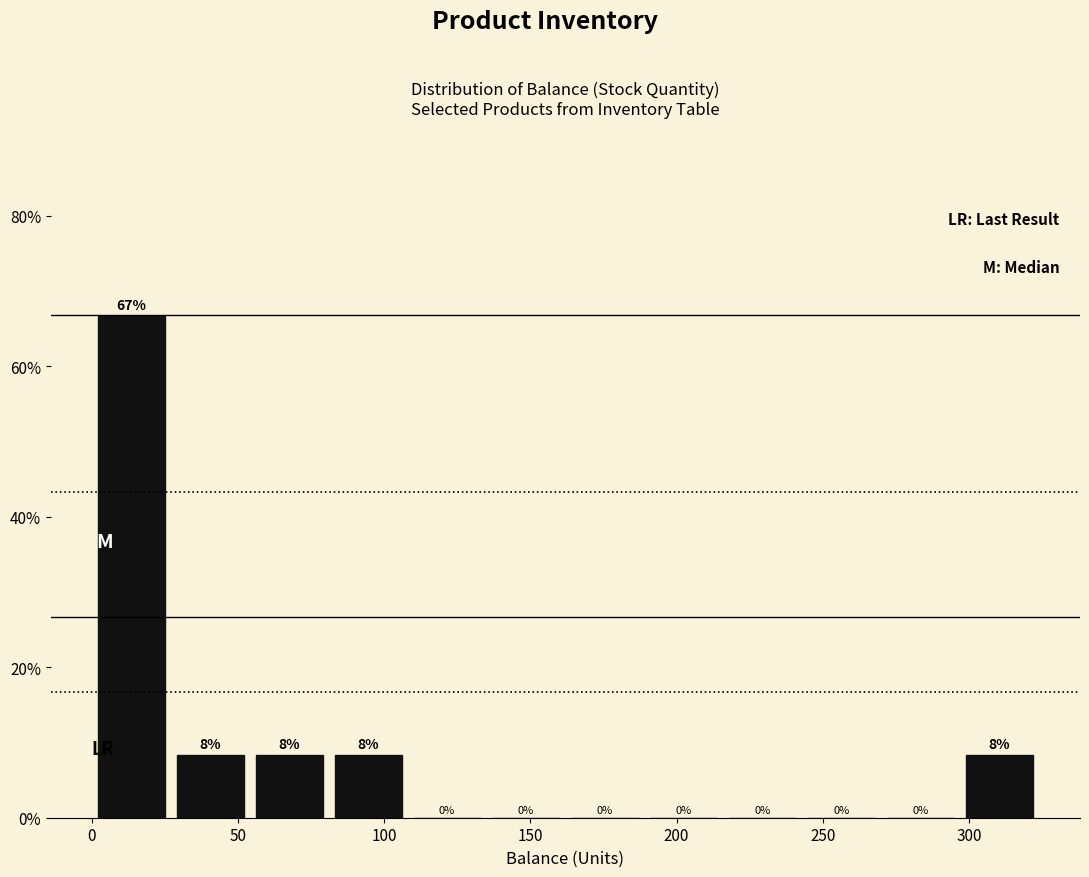

Over which range of the x-axis is the bar tallest?

0 to 27